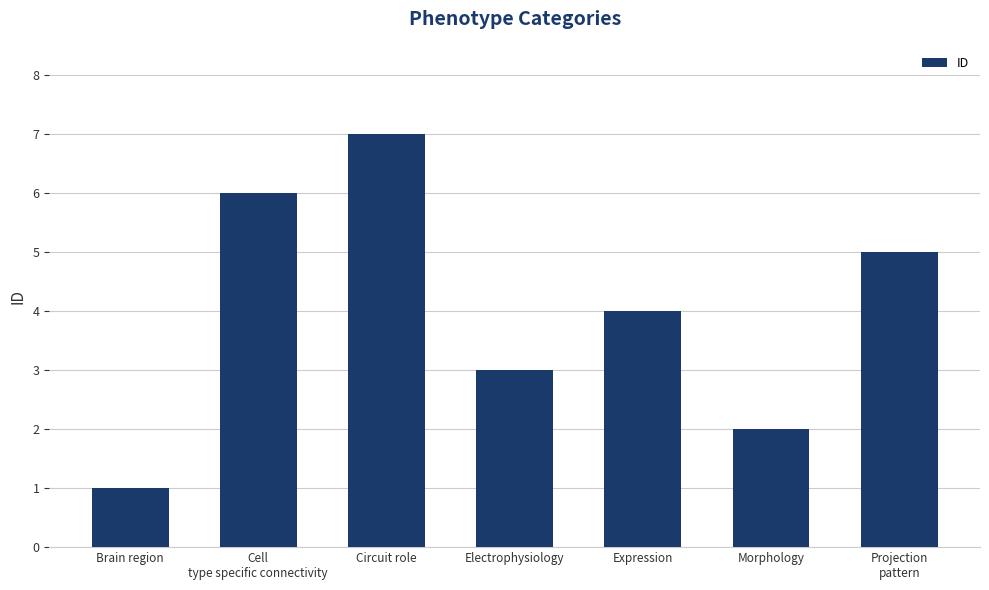

What is the label of the 1st bar from the right?

Projection
pattern